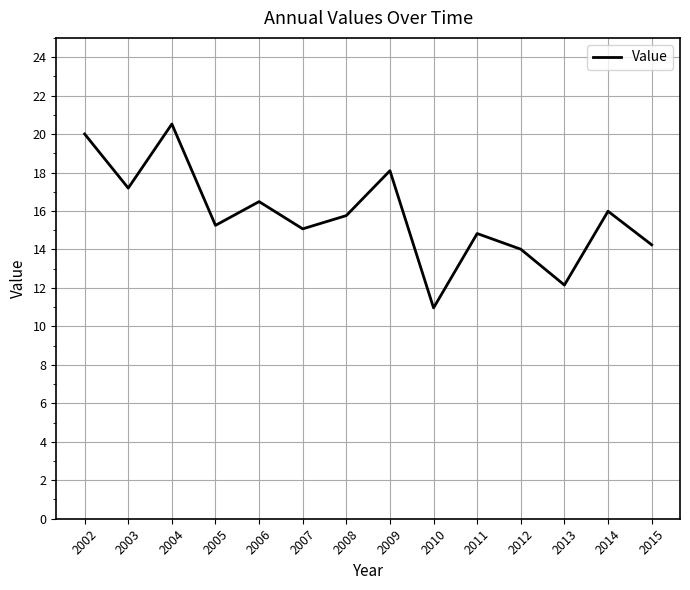

Does the chart display data point markers on the line(s)?

No